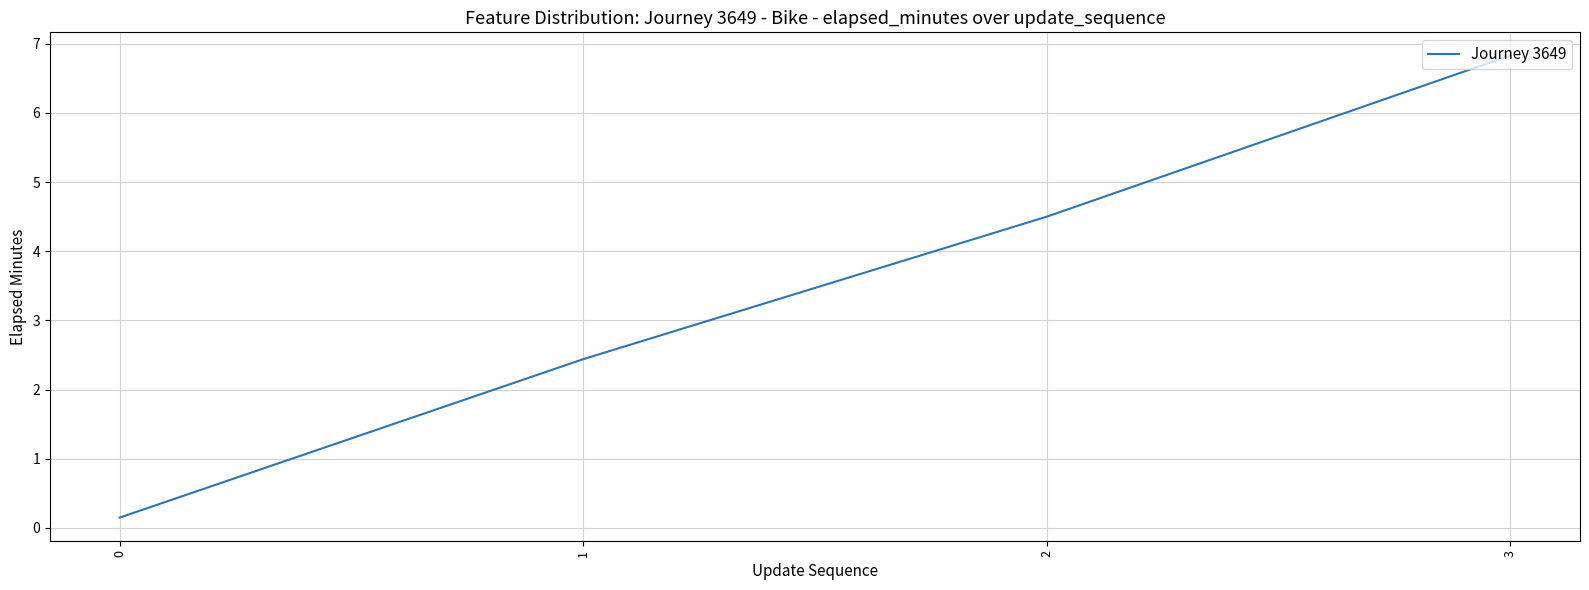

Rank the categories by value from lowest to highest.

0, 1, 2, 3